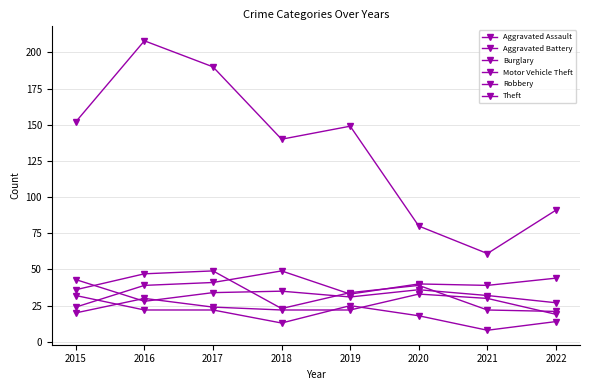

List the labels in order of Aggravated Assault value, largest first.

2020, 2016, 2021, 2017, 2018, 2019, 2015, 2022